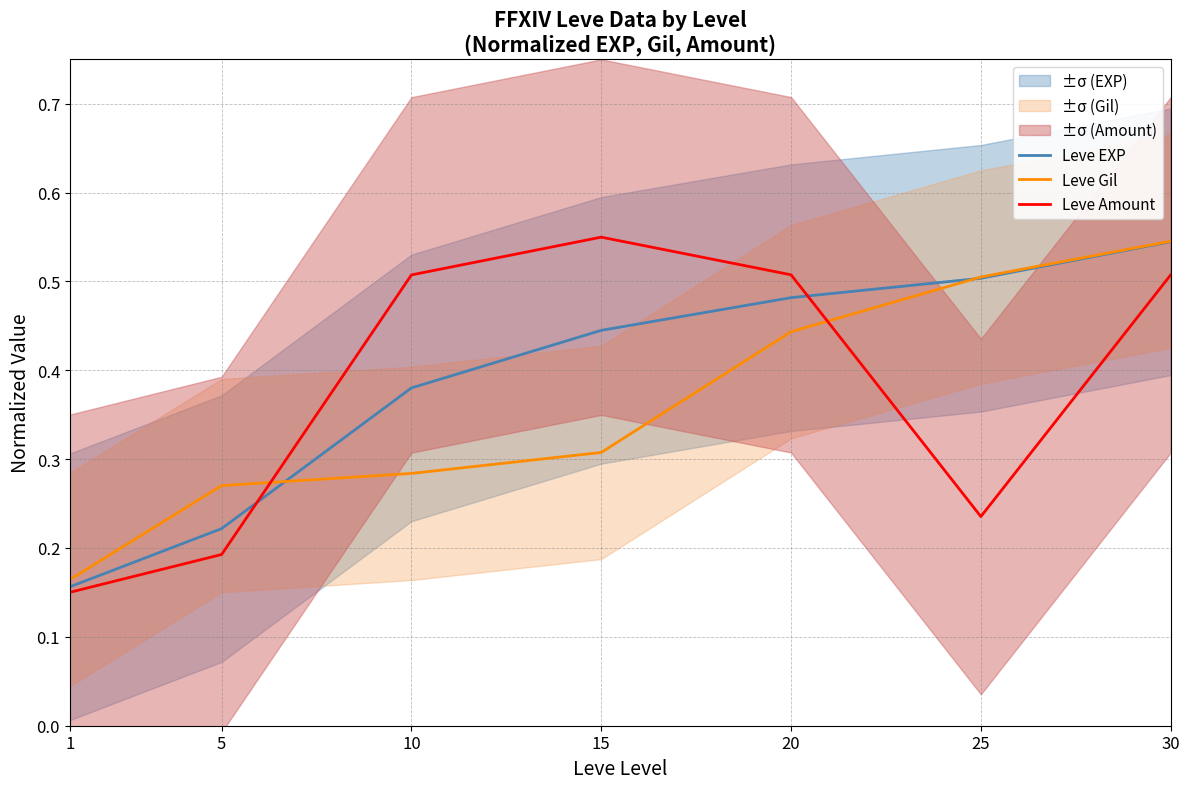

What is the spread (max minus min) of values at 5?

0.1